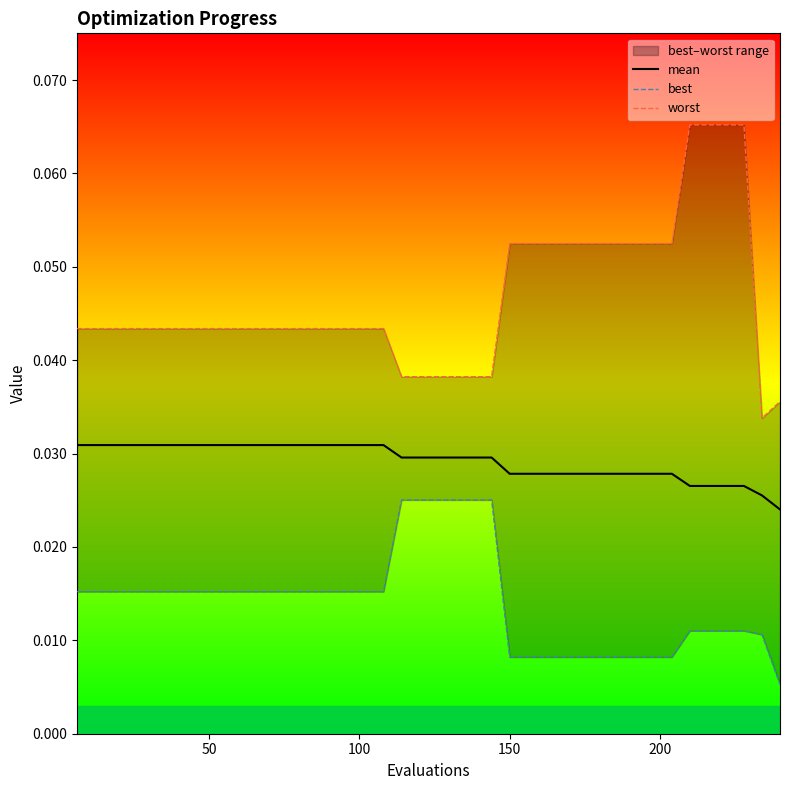

At how many categories does at least one series exceed 0?

40